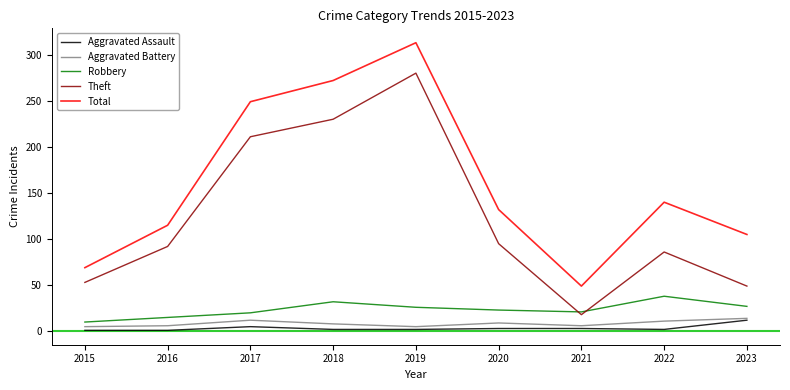

What are all the series names shown in the legend?

Aggravated Assault, Aggravated Battery, Robbery, Theft, Total